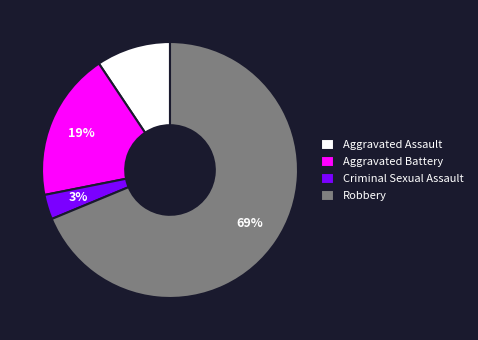

Between Aggravated Battery and Robbery, which is larger?

Robbery